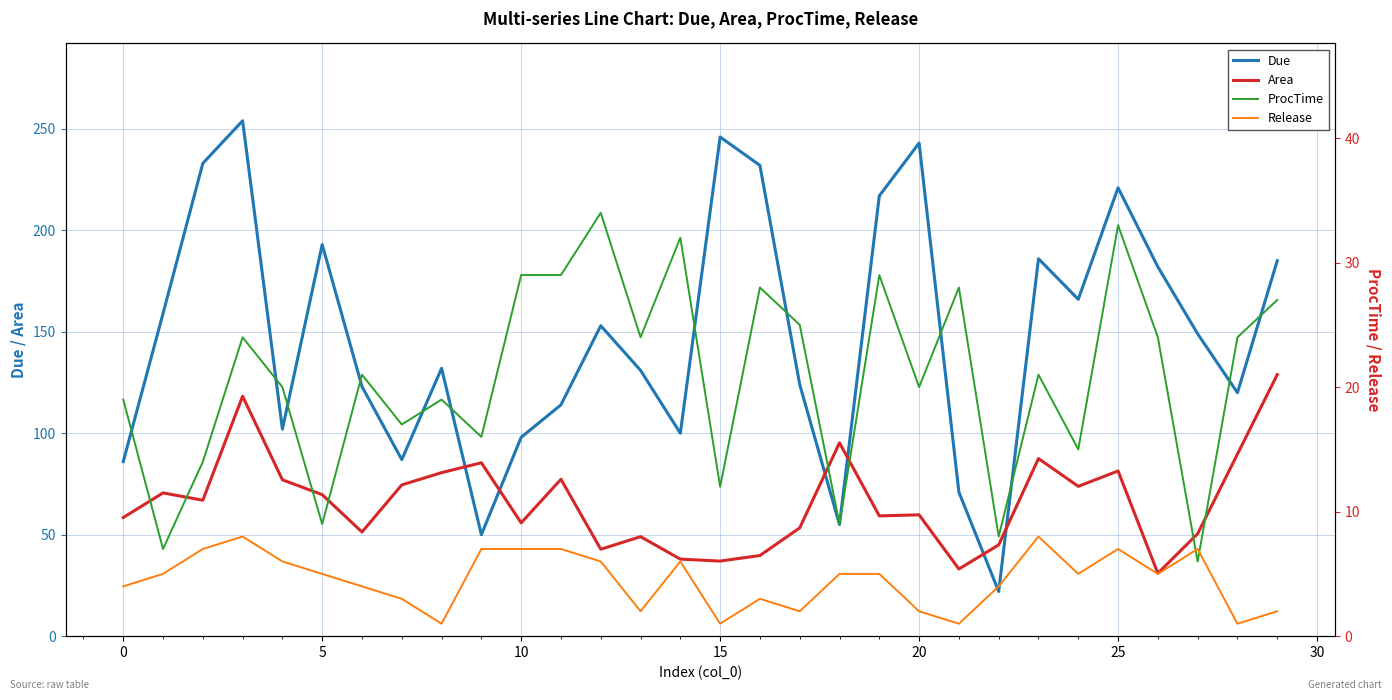

Which series ends up on top after the final intersection of Due and Area?

Due